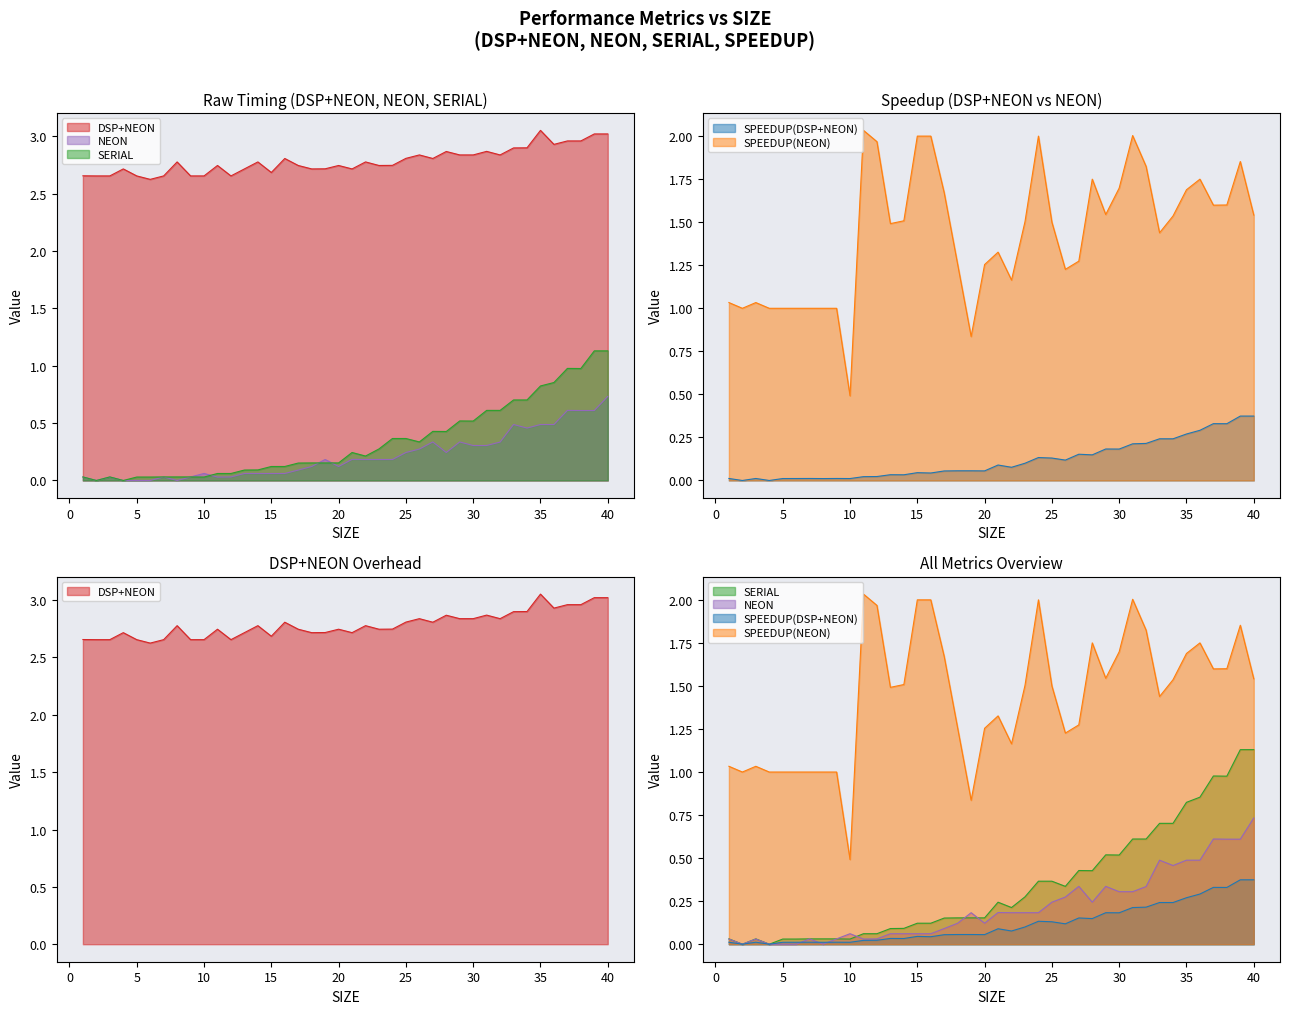

True or false: SPEEDUP(DSP+NEON) and SERIAL cross at least once.

False